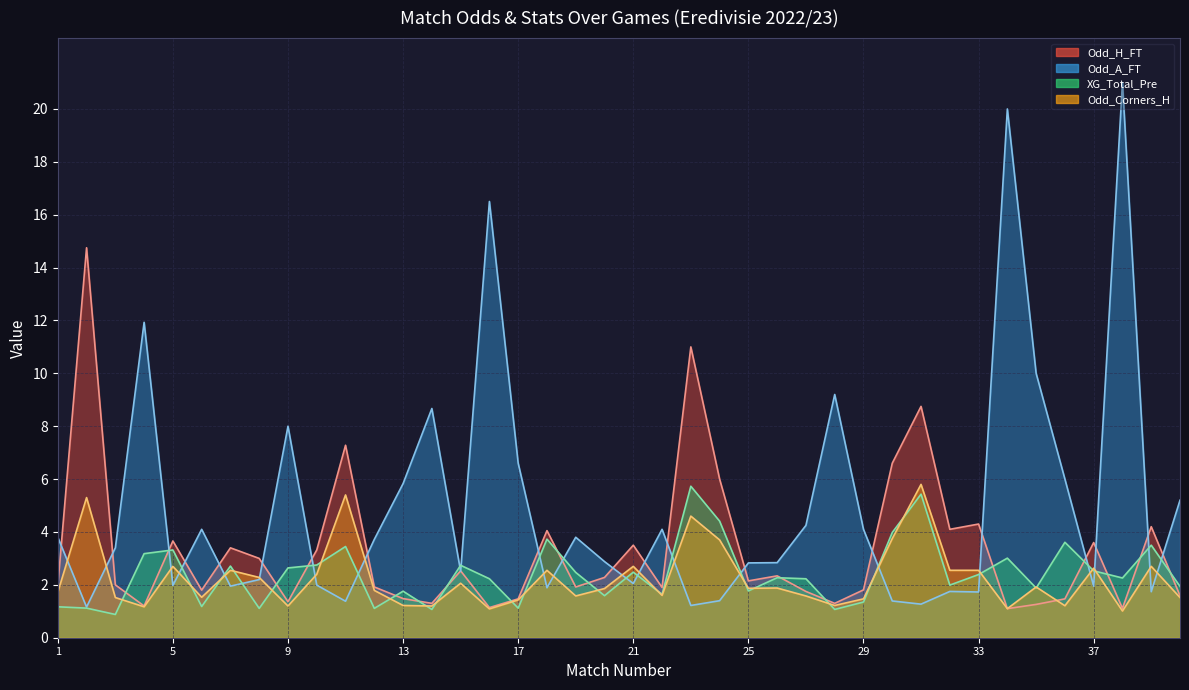

At which label is XG_Total_Pre closest to 3?

34